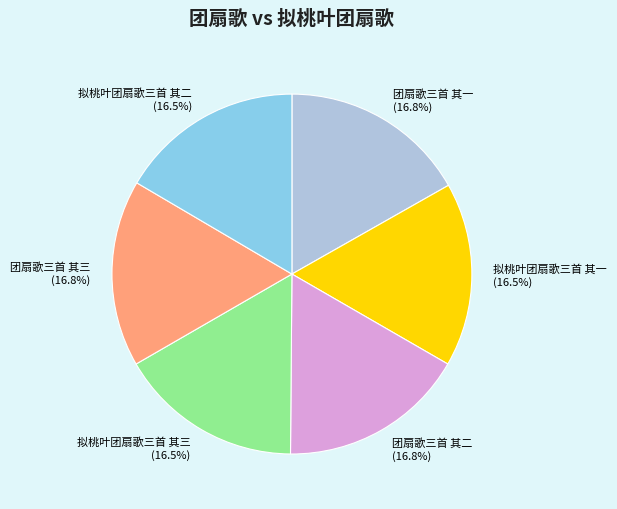

To the nearest percent, what percentage of the pie is 拟桃叶团扇歌三首 其三?

17%